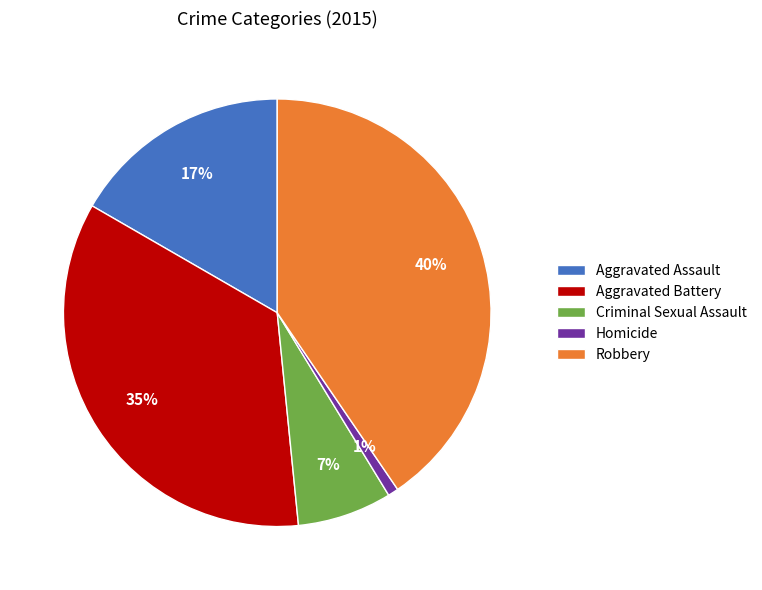

Which has a higher value, Aggravated Assault or Criminal Sexual Assault?

Aggravated Assault